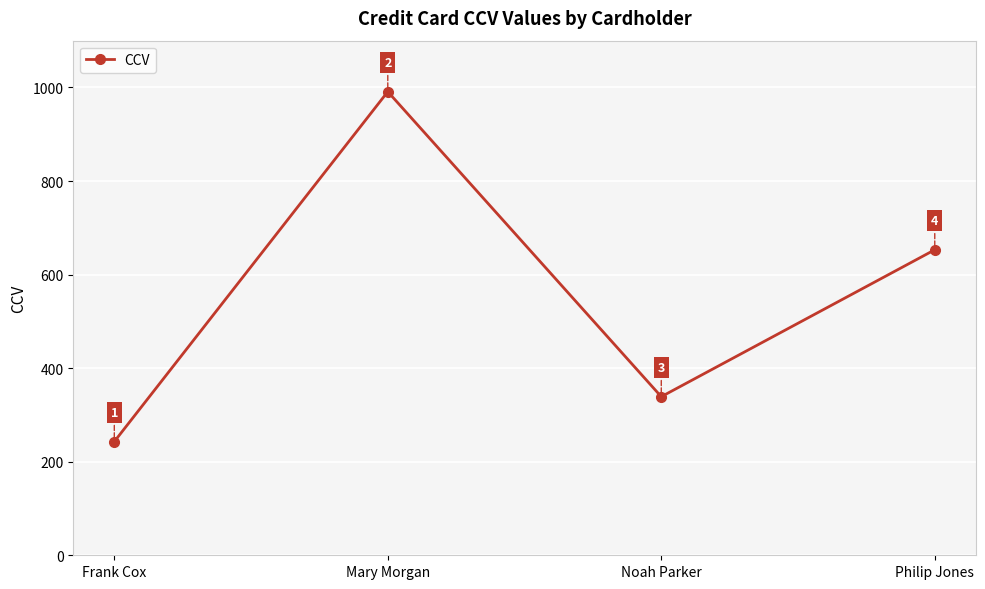

Rank the categories by value from highest to lowest.

Mary Morgan, Philip Jones, Noah Parker, Frank Cox